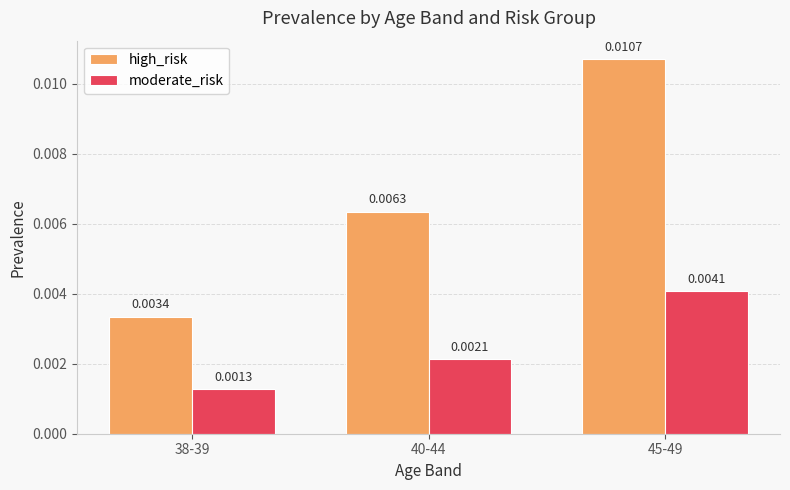

Count the number of categories in the chart.

3